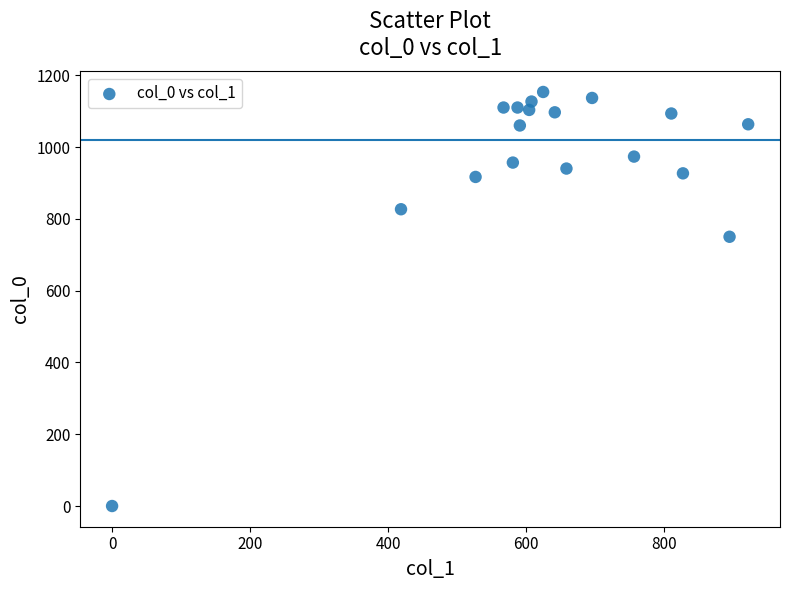

What is the range of X values (max minus min)?

921.4